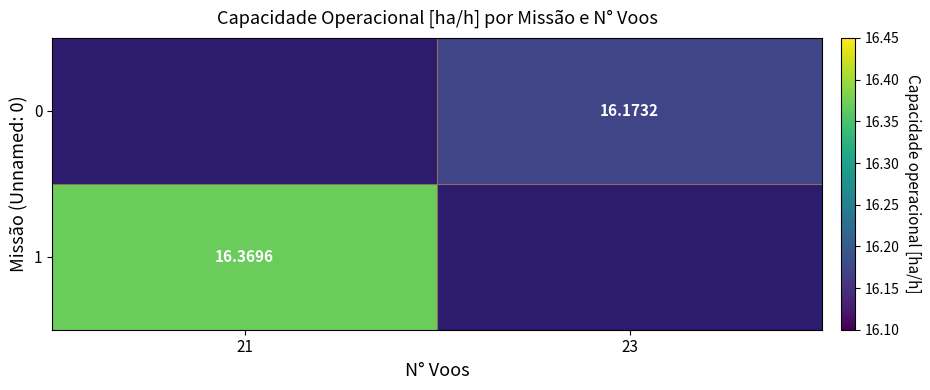

Rank the categories by 1 value from highest to lowest.

21, 23